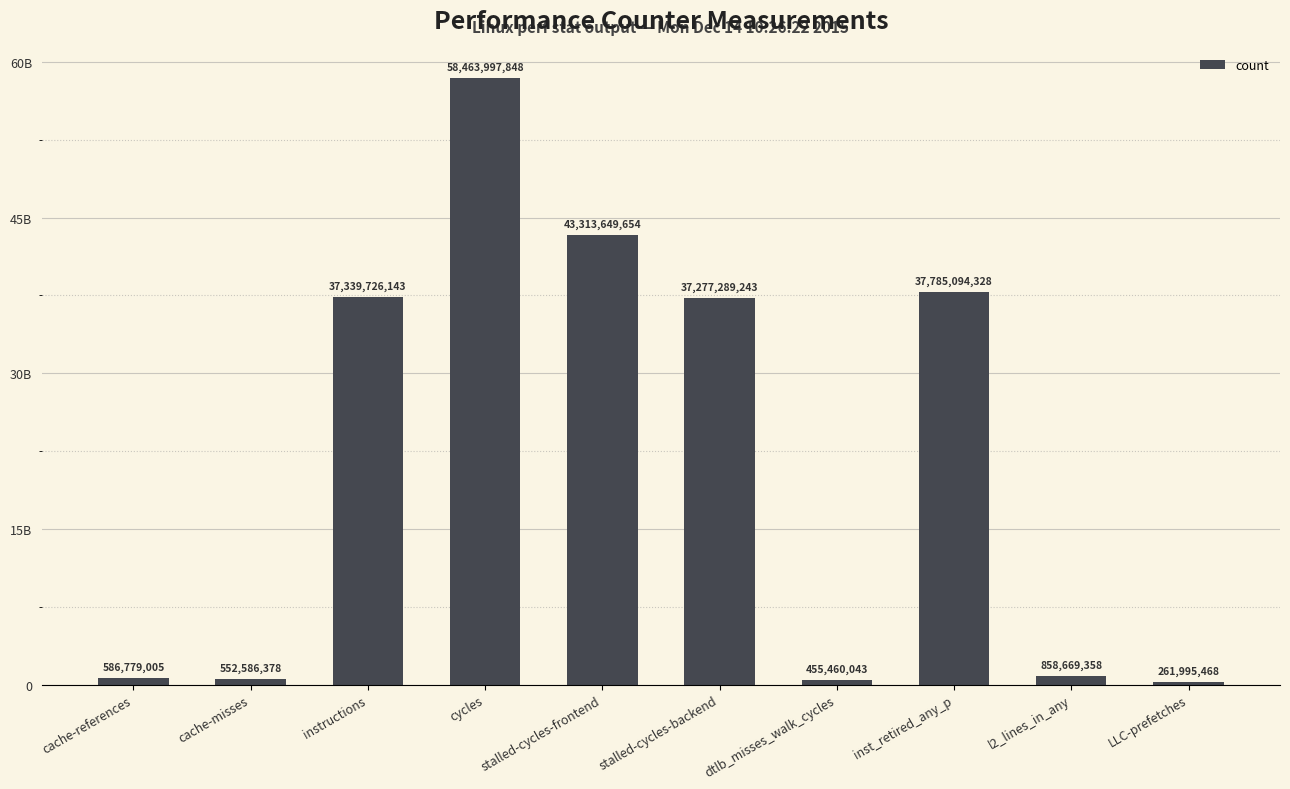

Reading right to left, what are all the values shown in this chart?

261995468	858669358	37785094328	455460043	37277289243	43313649654	58463997848	37339726143	552586378	586779005